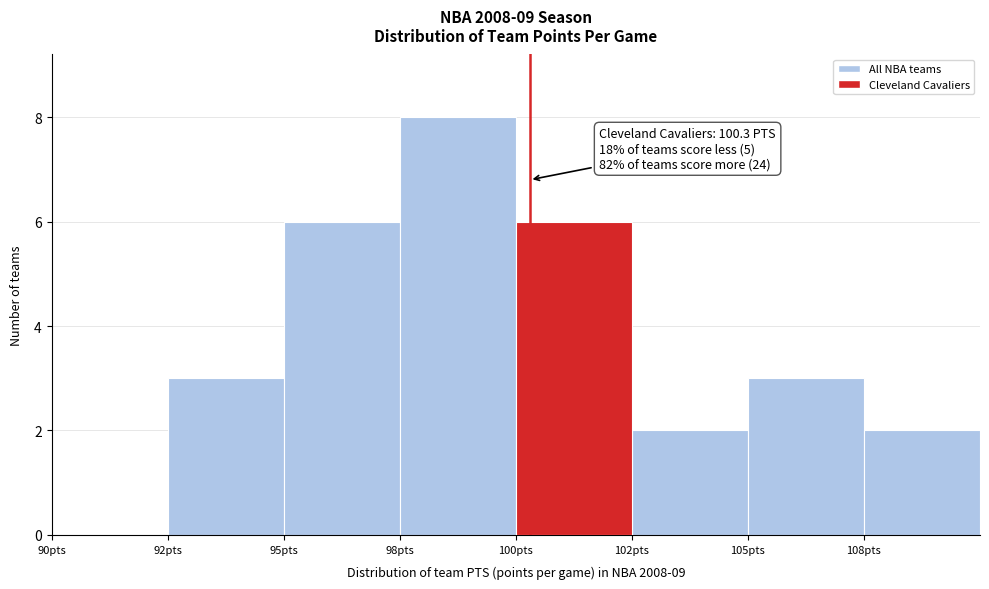

Reading left to right, extract all data points from this chart.

90pts=0	92pts=3	95pts=6	98pts=8	100pts=6	102pts=2	105pts=3	108pts=2